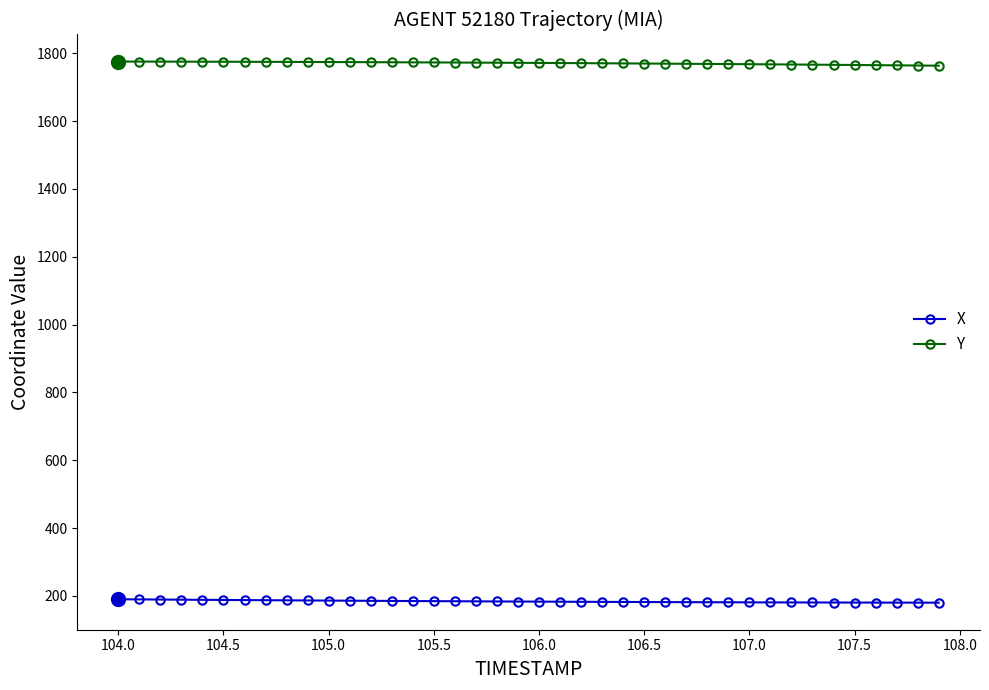

What is the sum of all X values?

7347.9